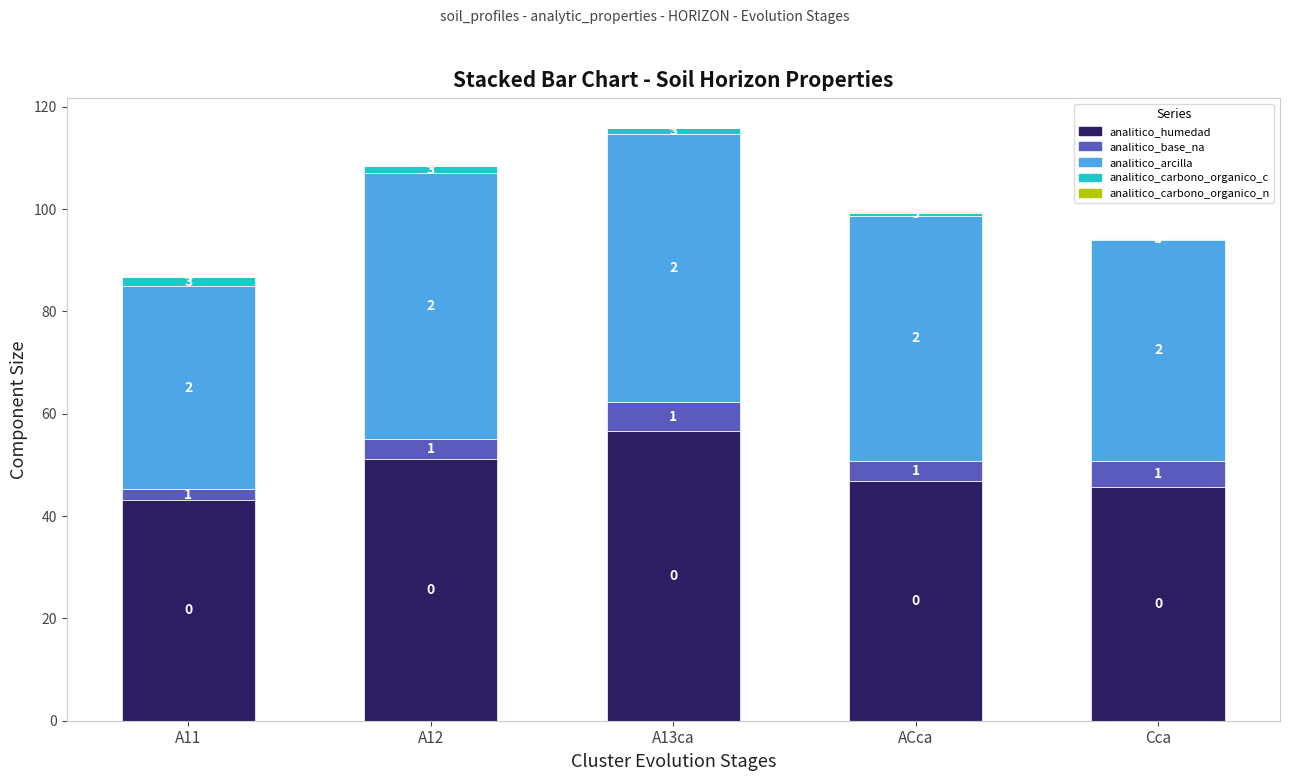

Are the bars horizontal?

No